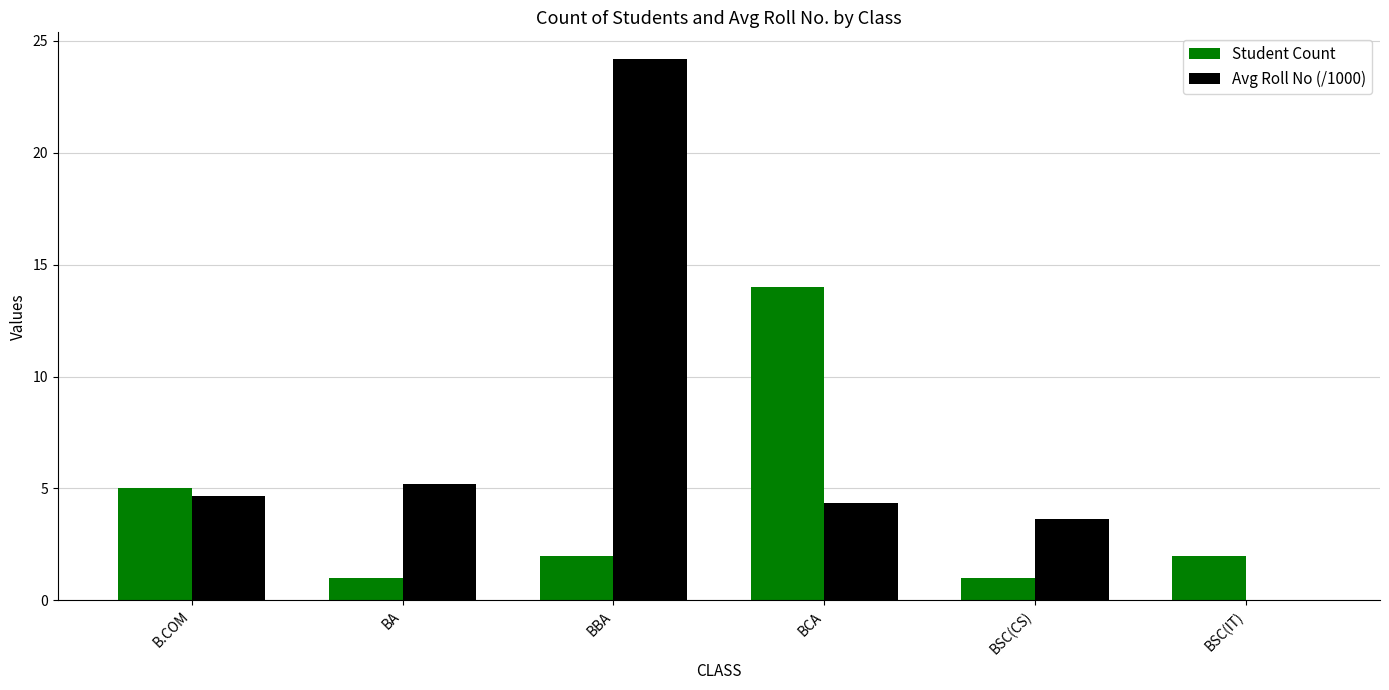

How many categories are shown in the chart?

6